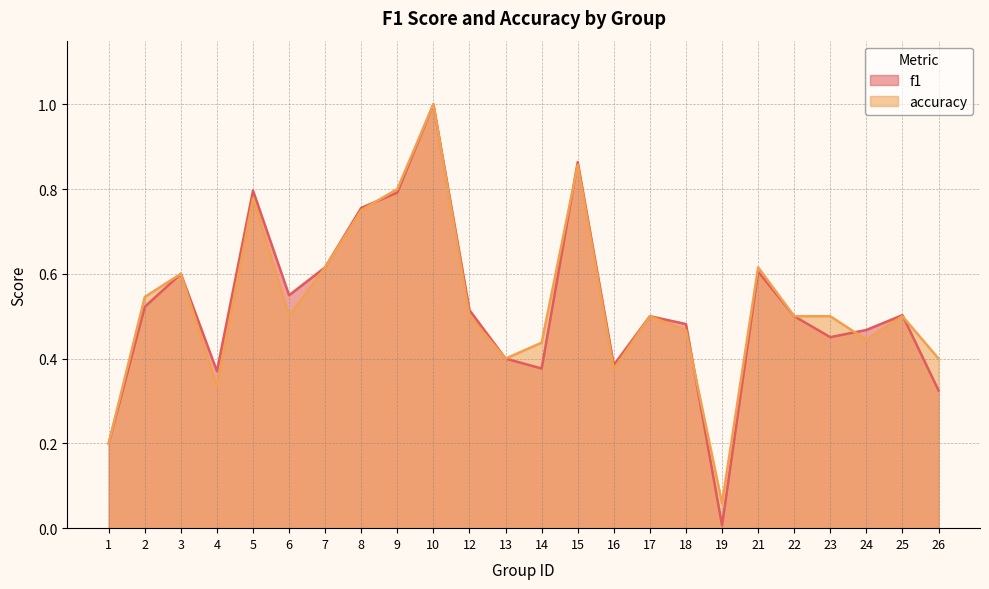

Where is accuracy nearest to the value 0?

19